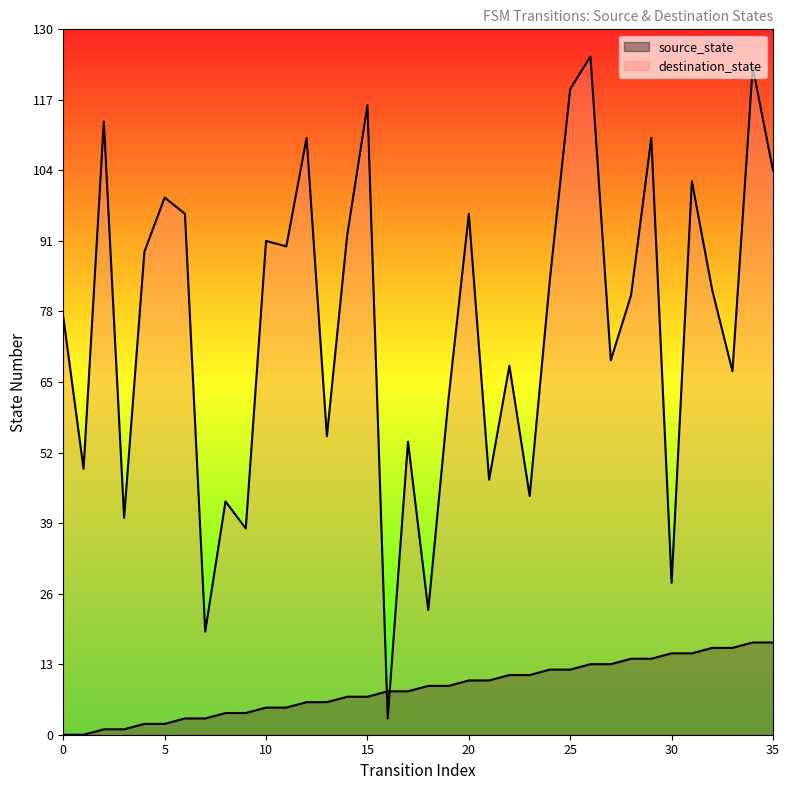

What is the maximum value for destination_state?

125